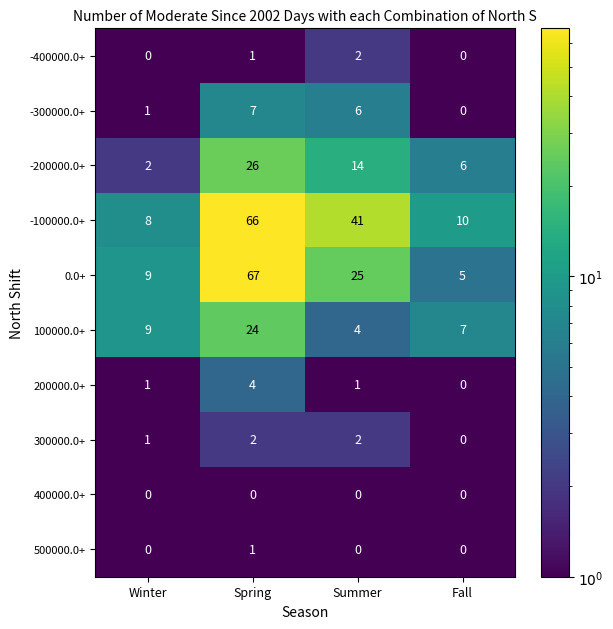

Which series has the largest total across all categories?

-100000.0+